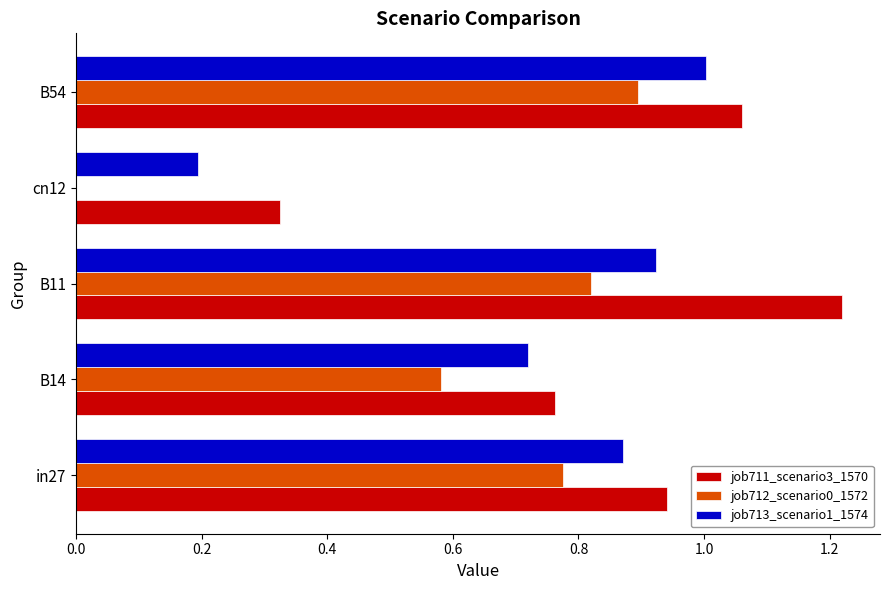

Which series changed the most between in27 and B14?

job712_scenario0_1572